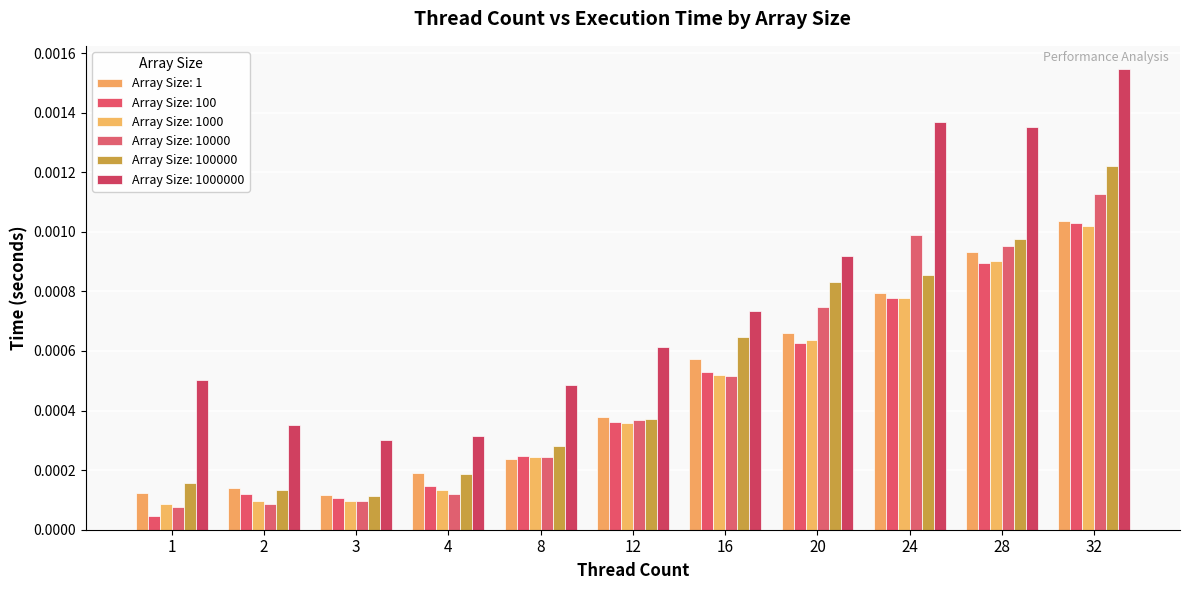

Which series has the largest total across all categories?

Array Size: 1000000